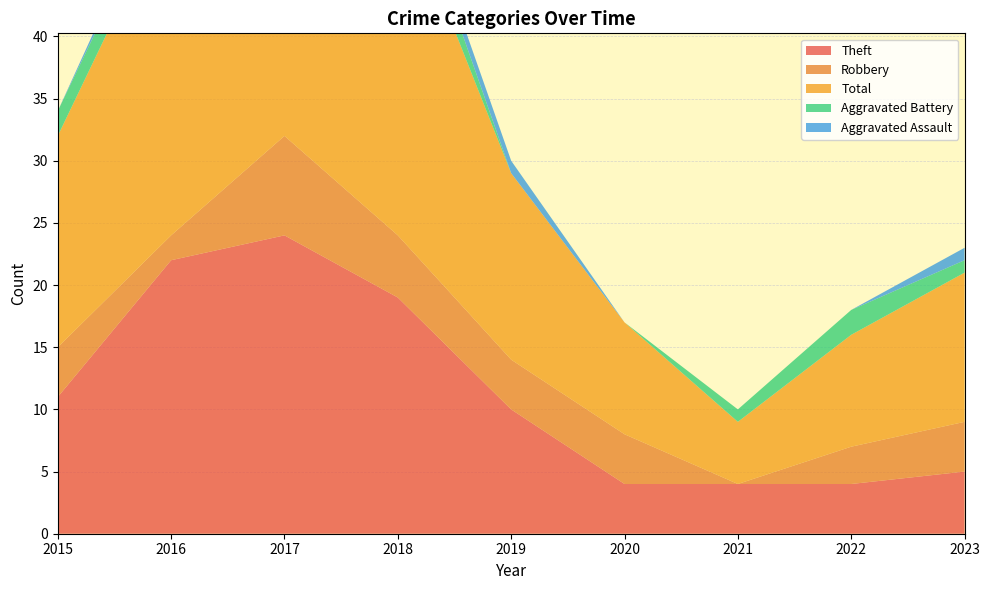

Reading left to right, list all the values displayed in this chart.

Theft: 2015=11	2016=22	2017=24	2018=19	2019=10	2020=4	2021=4	2022=4	2023=5
Robbery: 2015=4	2016=2	2017=8	2018=5	2019=4	2020=4	2021=0	2022=3	2023=4
Total: 2015=17	2016=27	2017=35	2018=28	2019=15	2020=9	2021=5	2022=9	2023=12
Aggravated Battery: 2015=2	2016=2	2017=1	2018=3	2019=0	2020=0	2021=1	2022=2	2023=1
Aggravated Assault: 2015=0	2016=1	2017=1	2018=1	2019=1	2020=0	2021=0	2022=0	2023=1